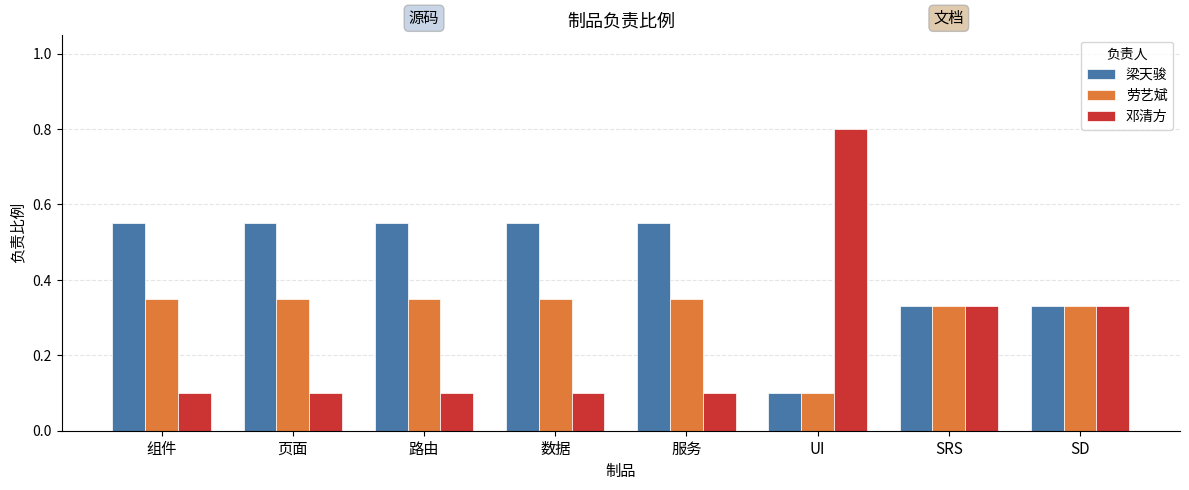

What is the label of the 2nd bar from the right?

SRS